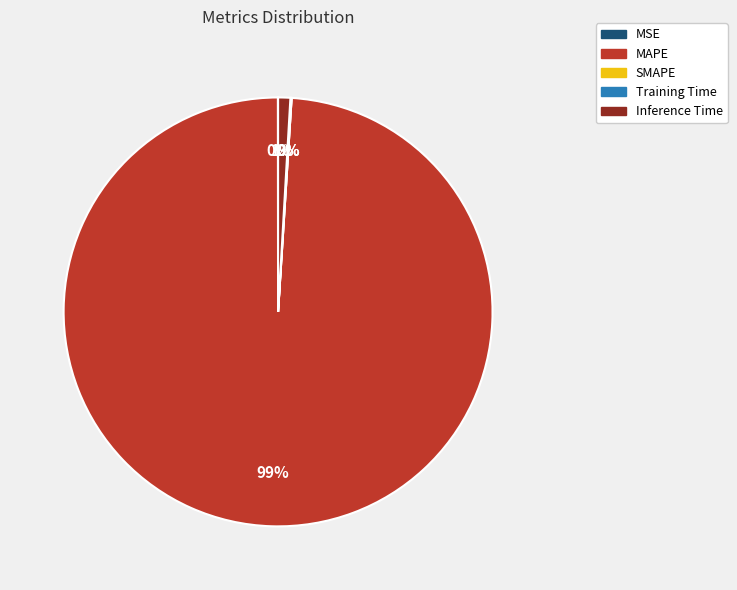

Which slice represents more than half of the pie?

MAPE